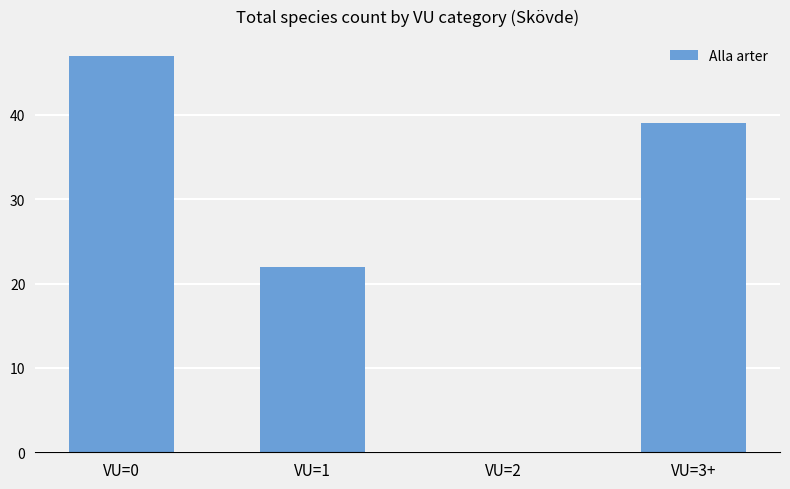

Which category has the highest value across all series?

VU=0